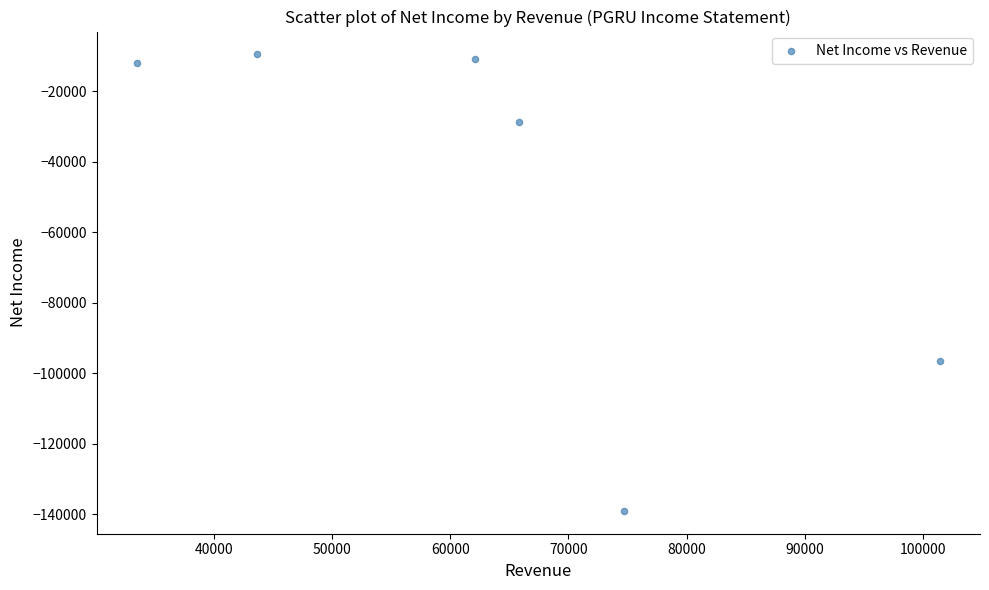

What Y value in the scatter plot is closest to -74250?

-96400